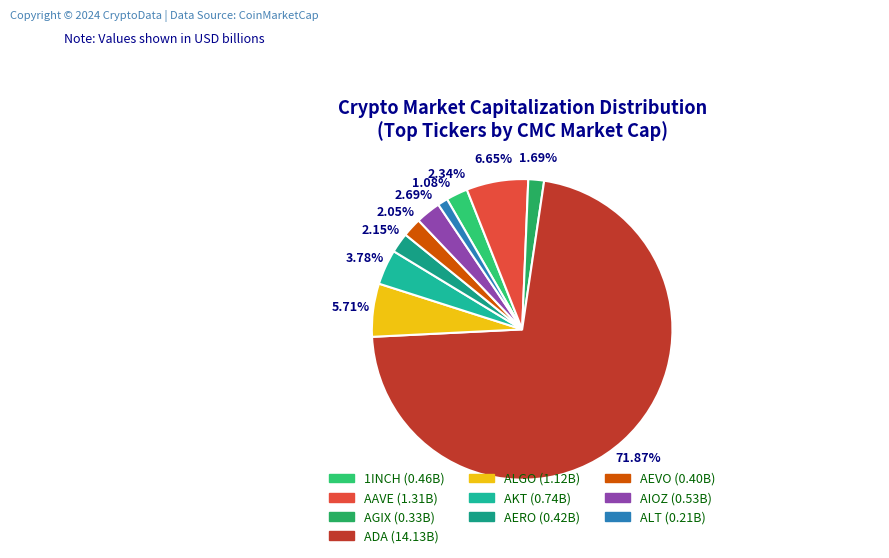

To the nearest percent, what is the combined percentage of ALGO and ADA?

78%